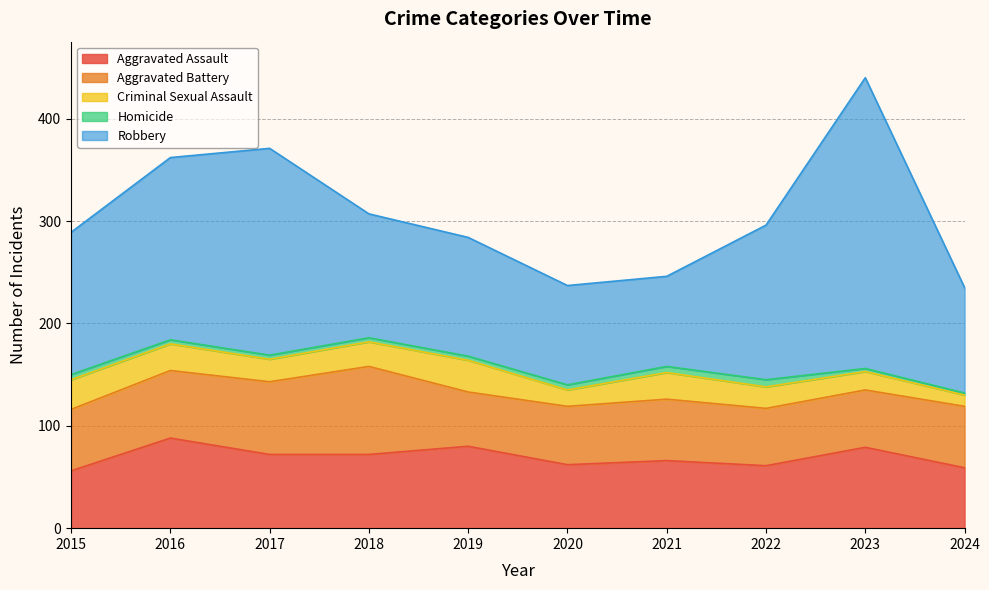

Reading left to right, transcribe all the data shown in this chart.

Aggravated Assault: 56	88	72	72	80	62	66	61	79	59
Aggravated Battery: 60	66	71	86	53	57	60	56	56	60
Criminal Sexual Assault: 29	26	22	24	31	16	26	21	18	11
Homicide: 5	4	4	4	4	5	6	7	3	2
Robbery: 139	178	202	121	116	97	88	151	284	103